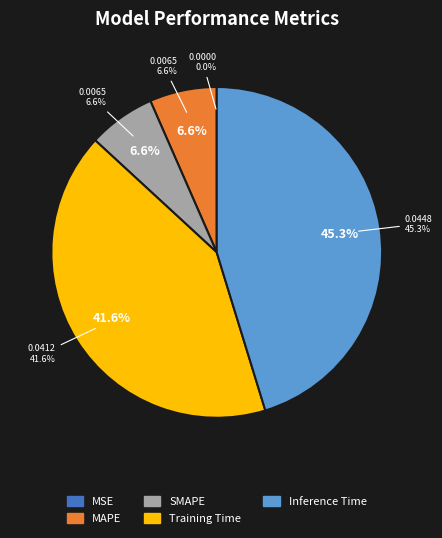

Count the number of slices in the pie.

5